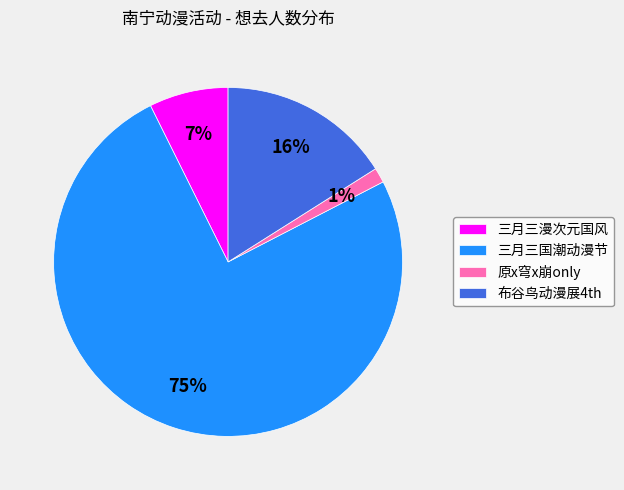

Combined, do 布谷鸟动漫展4th and 三月三国潮动漫节 account for over 50%?

Yes